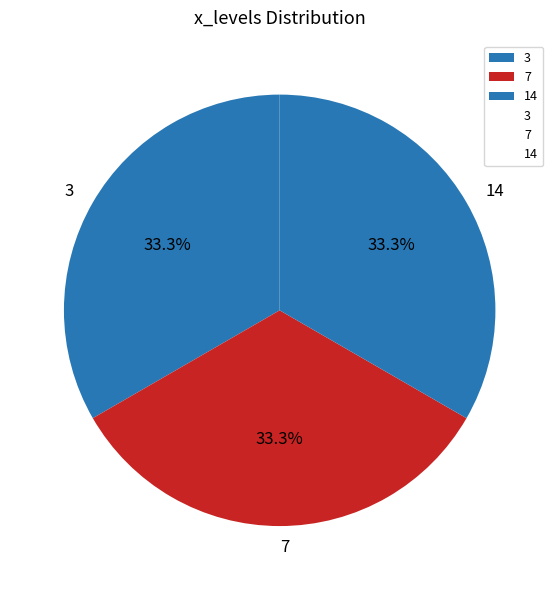

Does 3 account for over 50% of the chart?

No